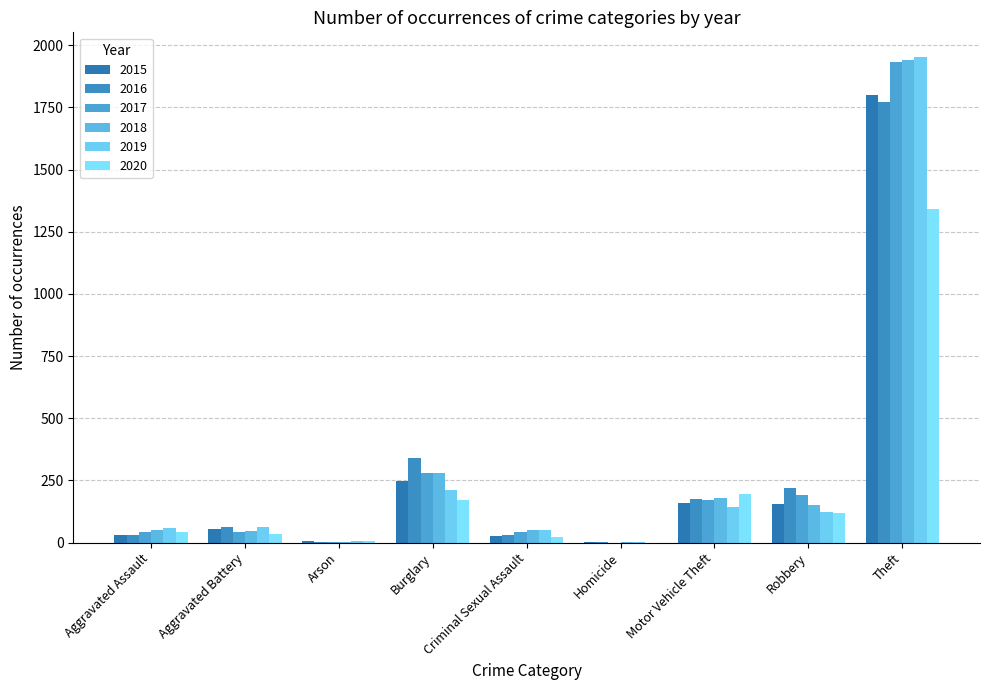

What position from the left is Aggravated Assault?

1